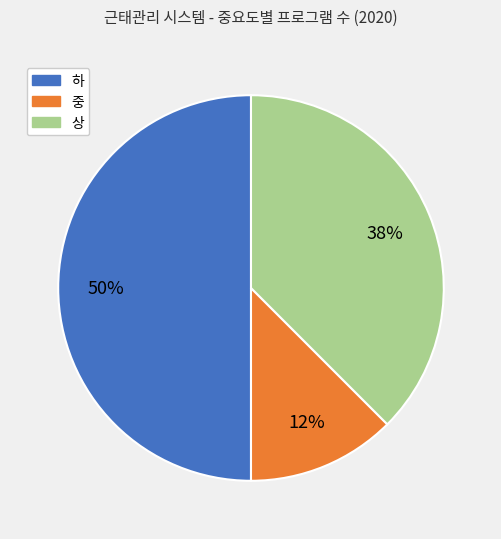

Does 상 account for over 50% of the chart?

No